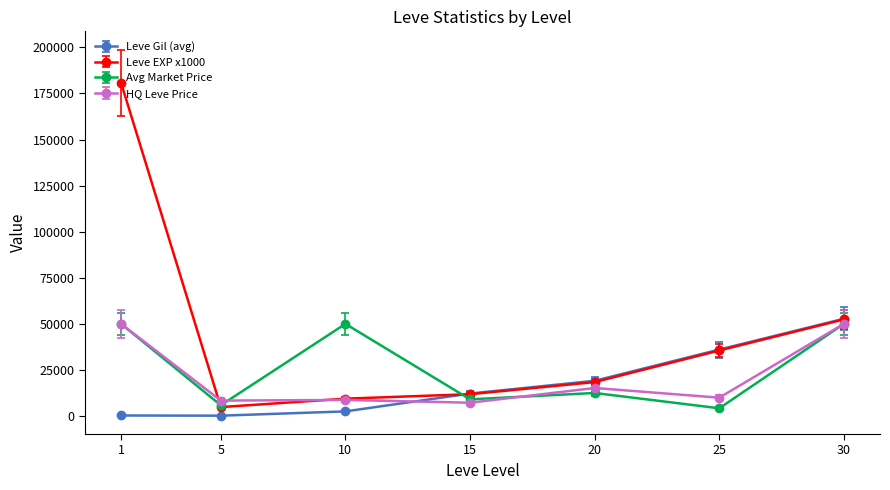

How many lines are shown in the chart?

4